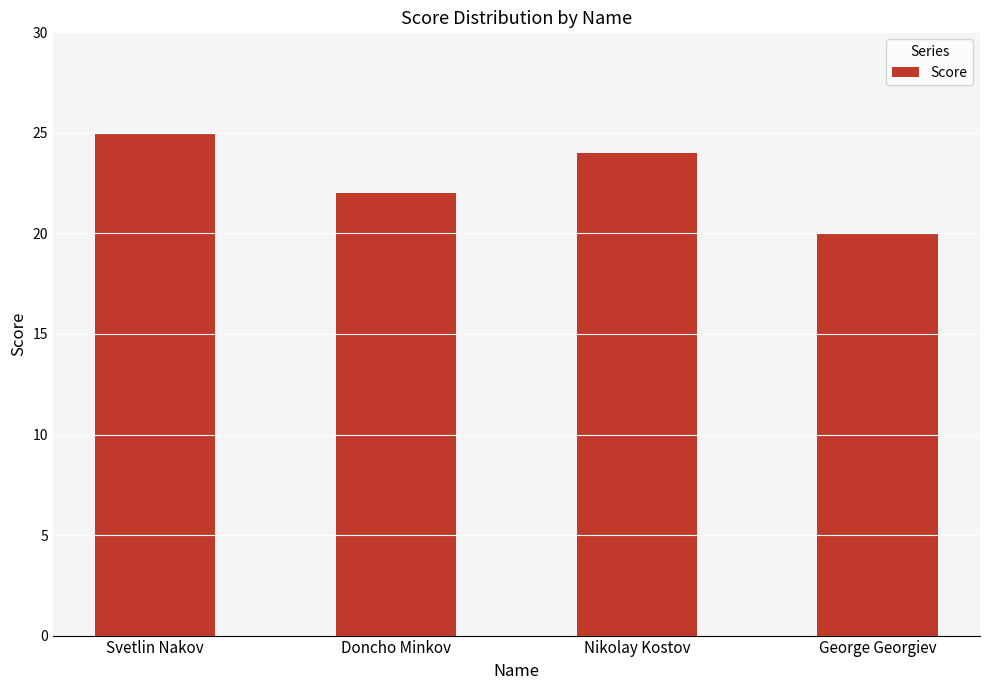

Reading left to right, transcribe all the data shown in this chart.

25	22	24	20